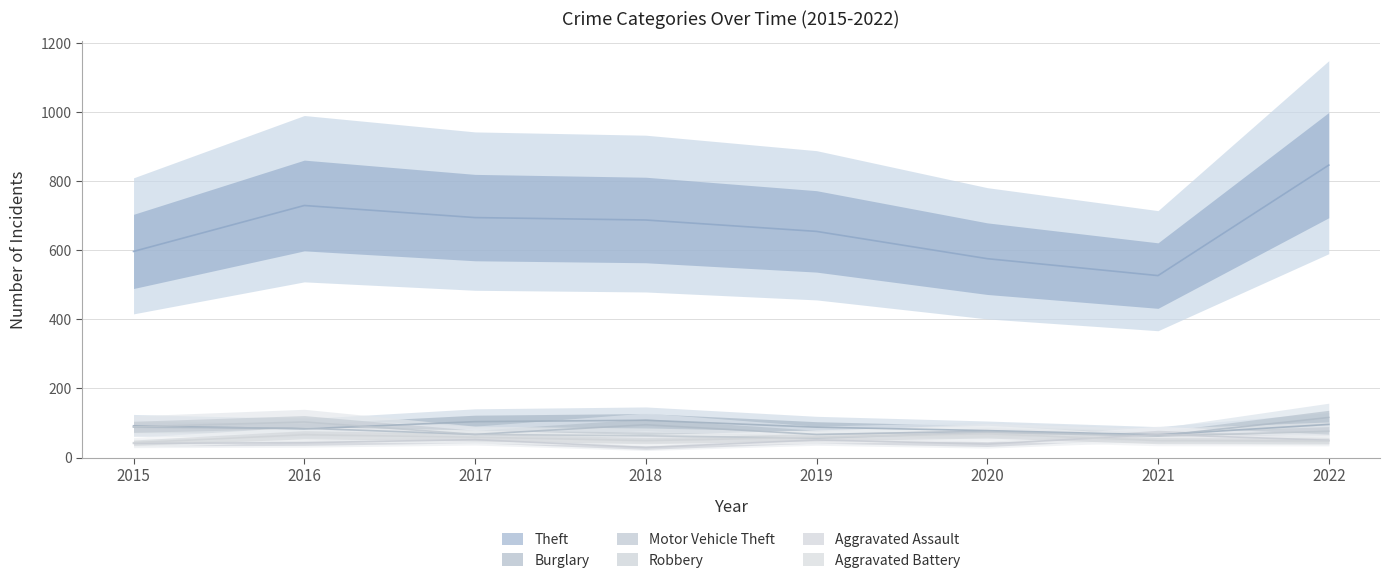

True or false: Theft and Burglary intersect in this chart.

False